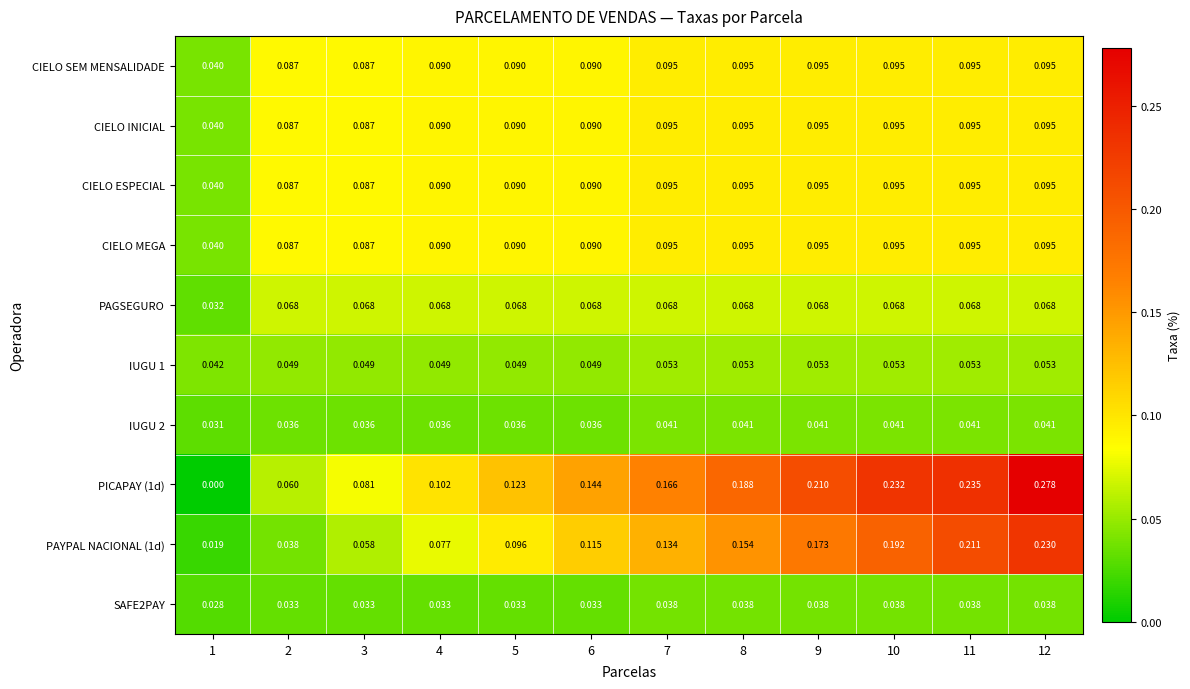

Which series changed the most between 2 and 8?

PICAPAY (1d)